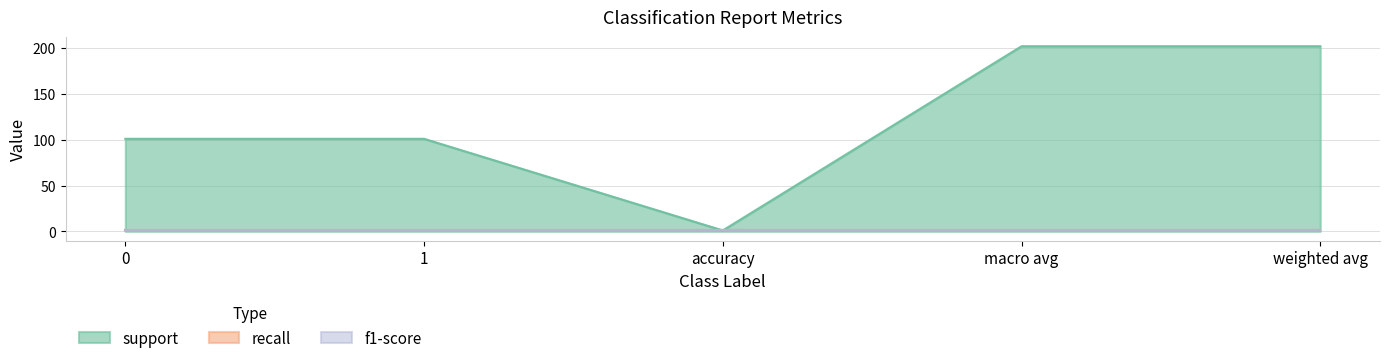

How many distinct data groups are displayed?

3